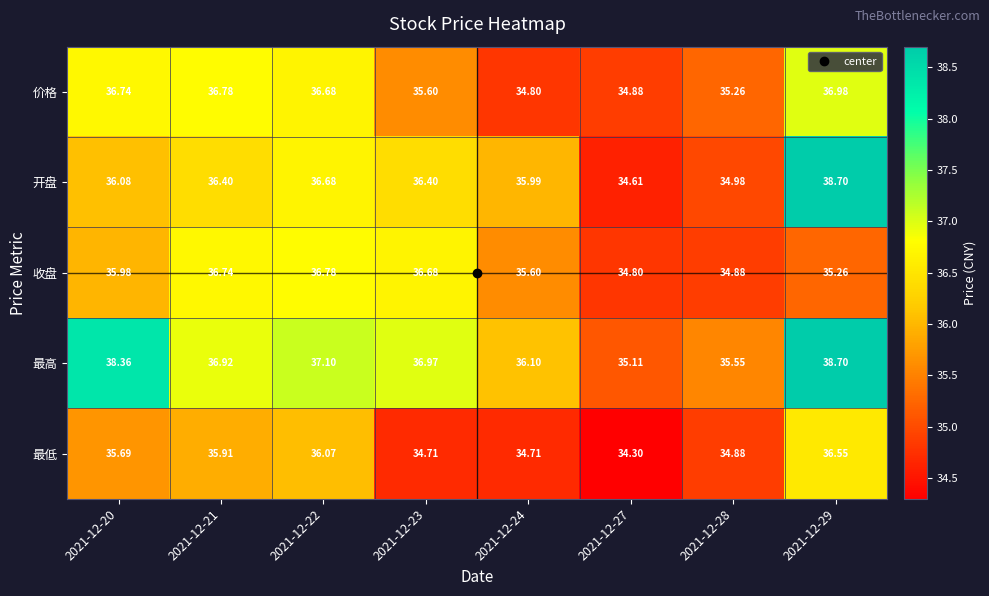

How many data points does each series have?

8